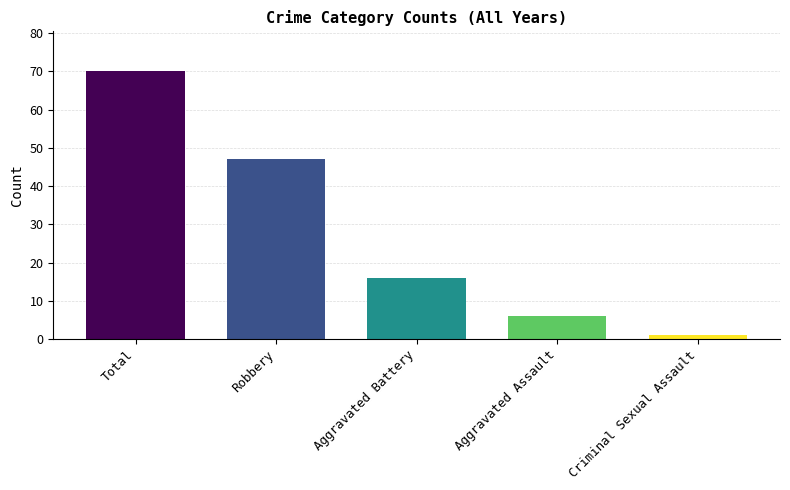

Are the bars horizontal?

No